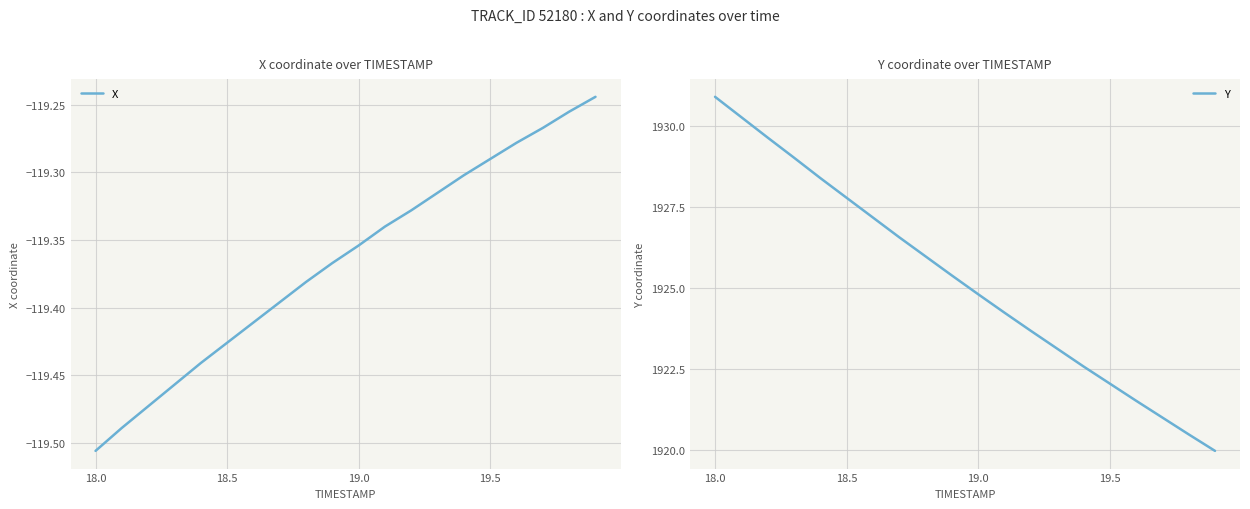

Is it true that Y equals 3181.2 at 13?

False